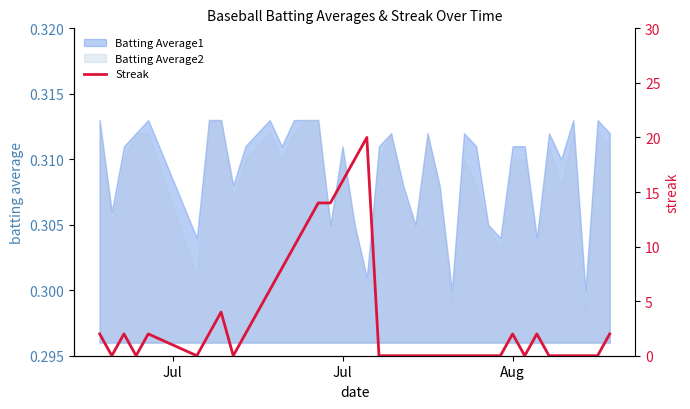

True or false: Batting Average2 has a value of 0.2 at Aug.

False